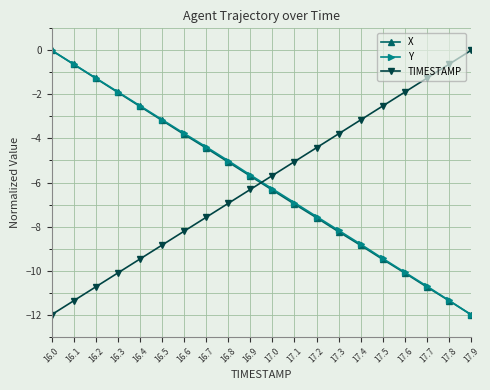

The value of Y at 16.8 is -5.0. True or false?

True